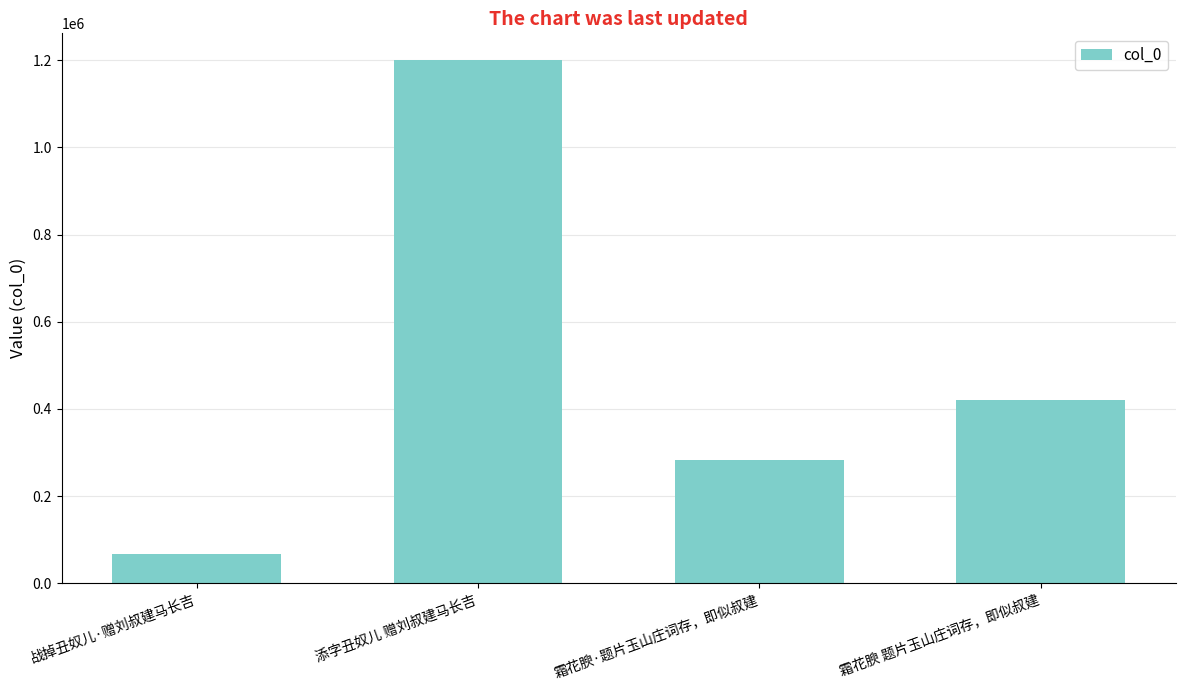

Reading left to right, transcribe all the data shown in this chart.

战掉丑奴儿·赠刘叔建马长吉=68333	添字丑奴儿 赠刘叔建马长吉=1201646	霜花腴·题片玉山庄词存，即似叔建=283593	霜花腴 题片玉山庄词存，即似叔建=419760